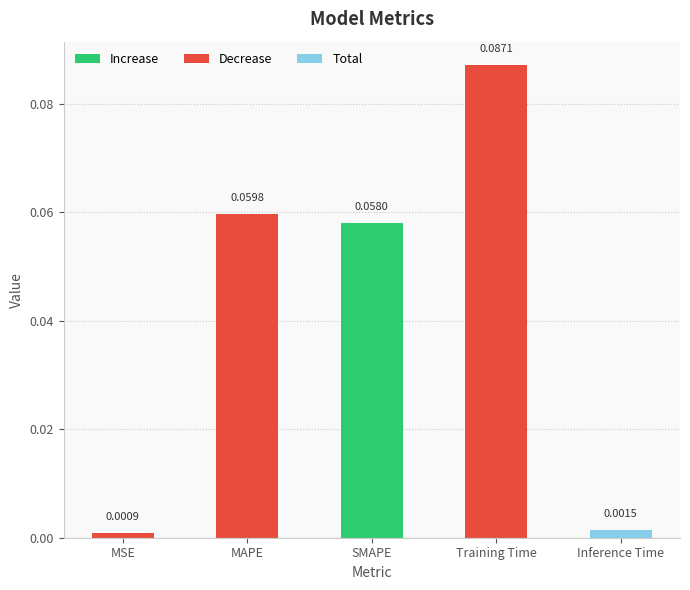

Rank the categories by value from highest to lowest.

Training Time, MAPE, SMAPE, Inference Time, MSE